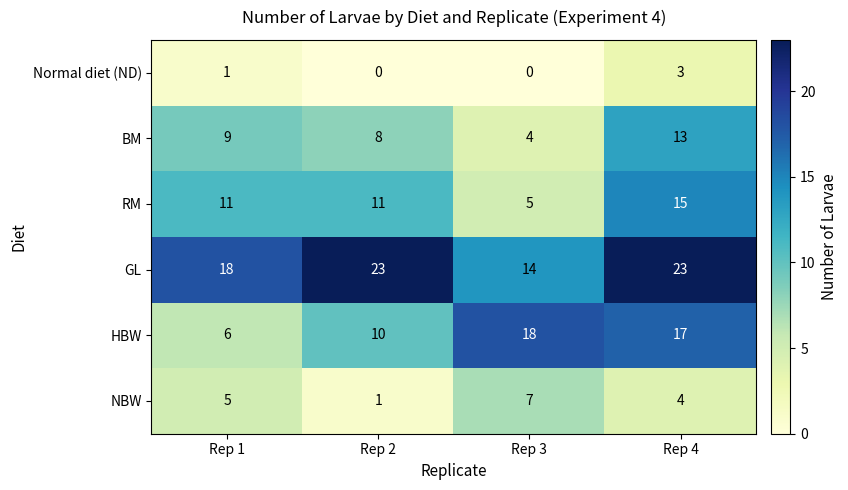

Reading left to right, what are all the values shown in this chart?

Normal diet (ND): 1	0	0	3
BM: 9	8	4	13
RM: 11	11	5	15
GL: 18	23	14	23
HBW: 6	10	18	17
NBW: 5	1	7	4